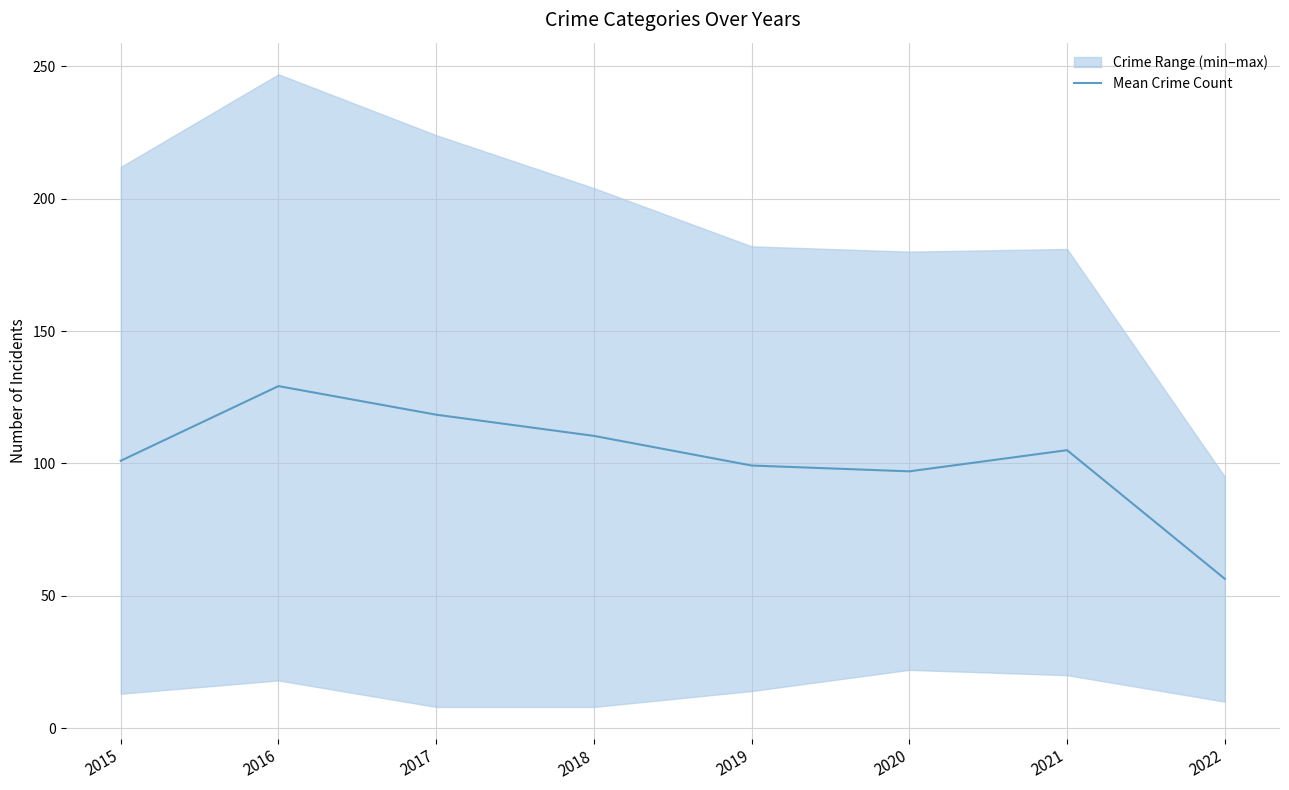

At which label does the data first exceed 105?

2016